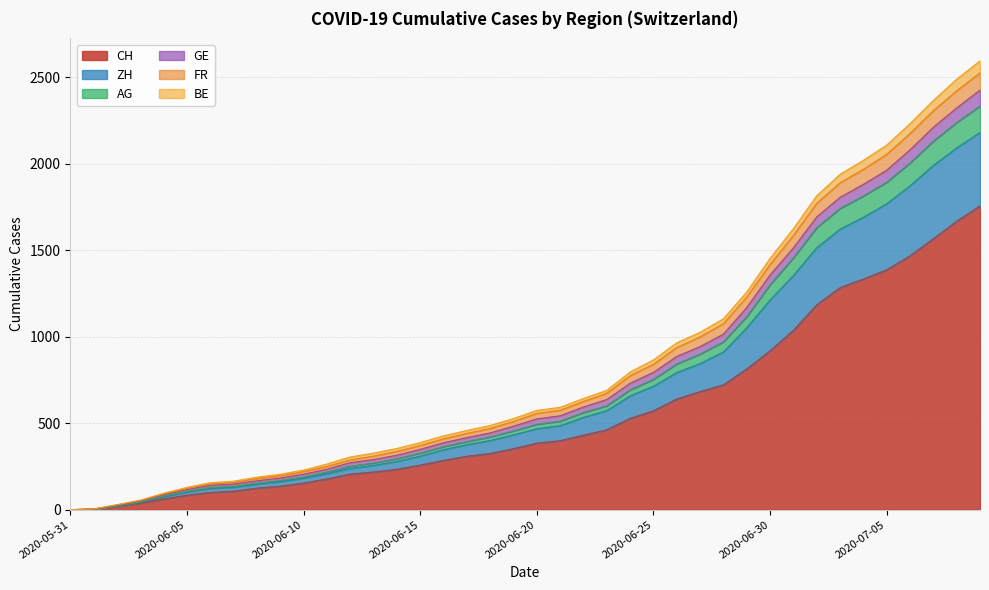

What is the maximum value for CH?

1757